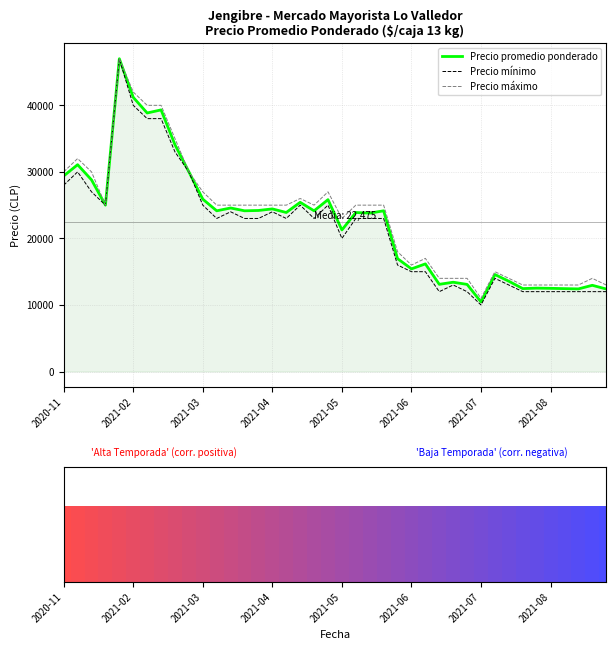

How many groups of bars are there?

40